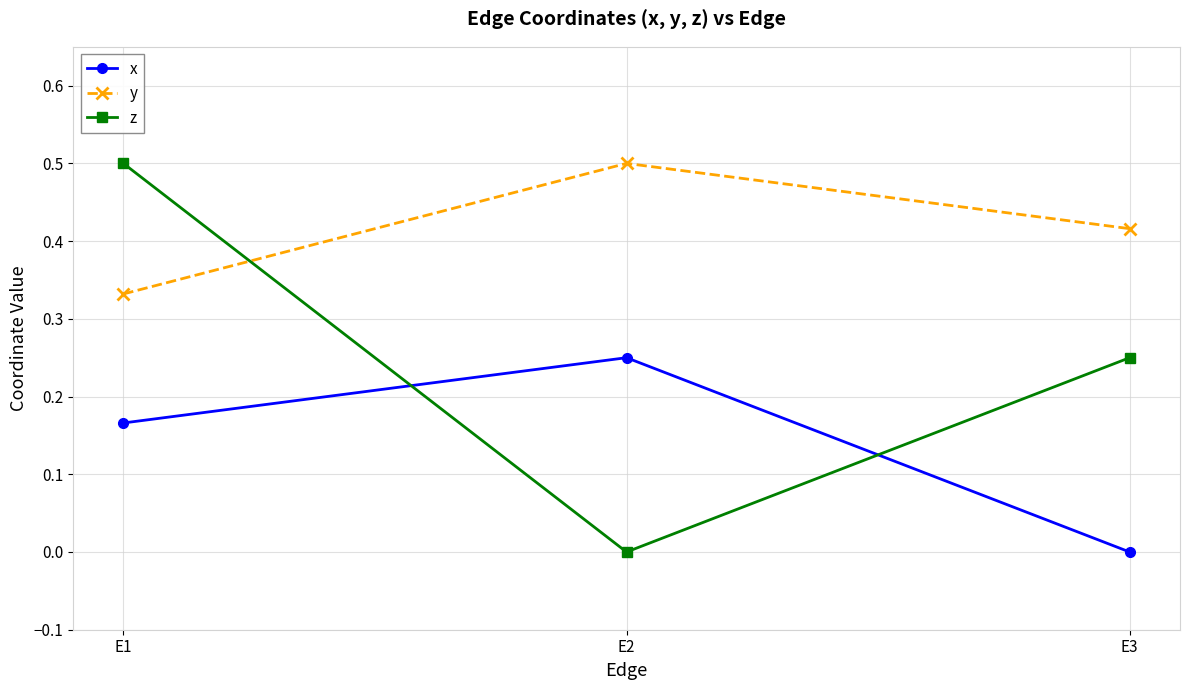

Which series has the largest range (max minus min)?

z